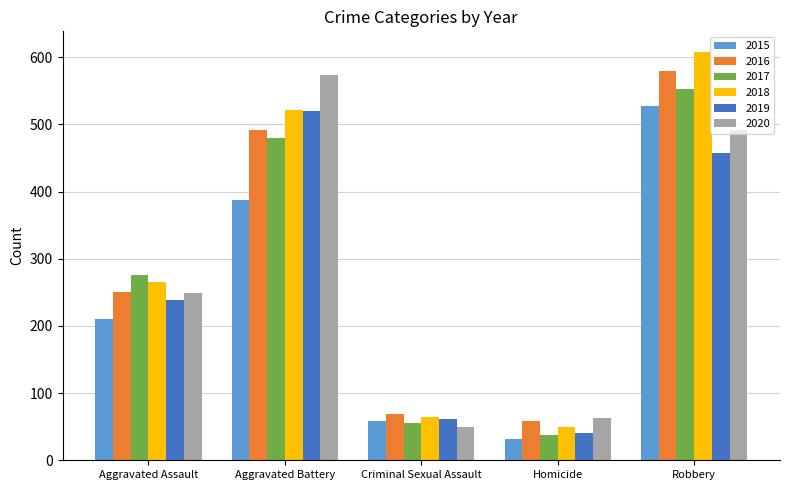

Which series has the largest total across all categories?

2018